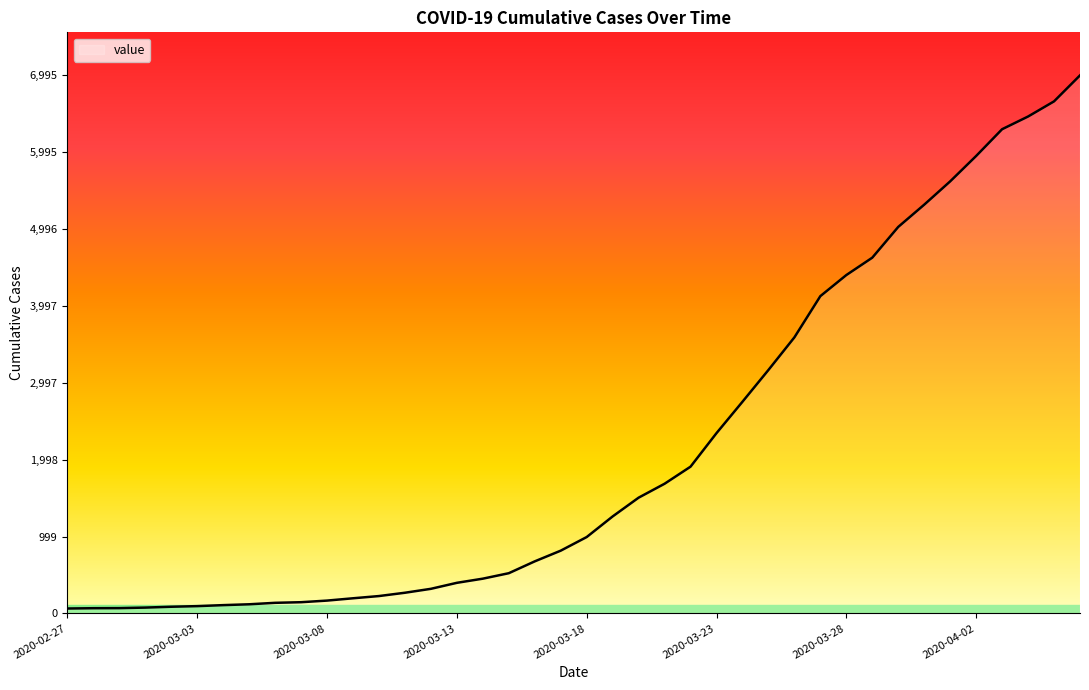

What is the greatest value displayed?

6995